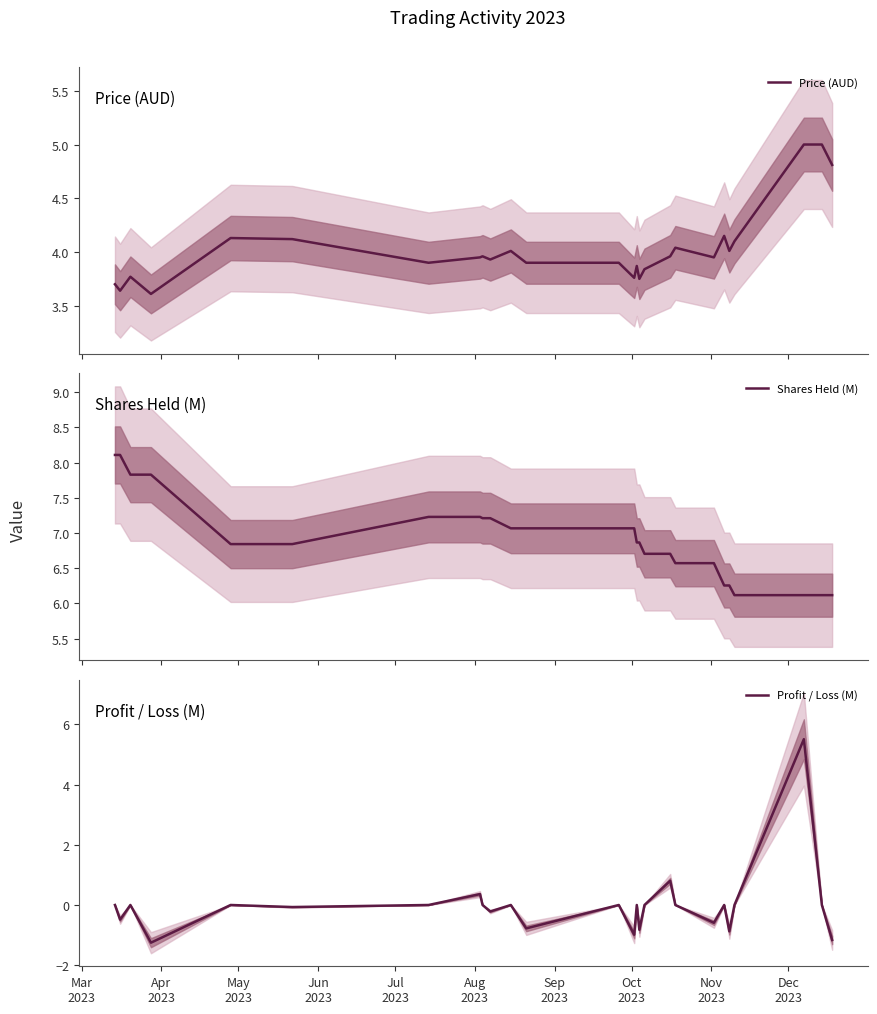

What is the lowest value of the Shares Held (M) series?

6.1